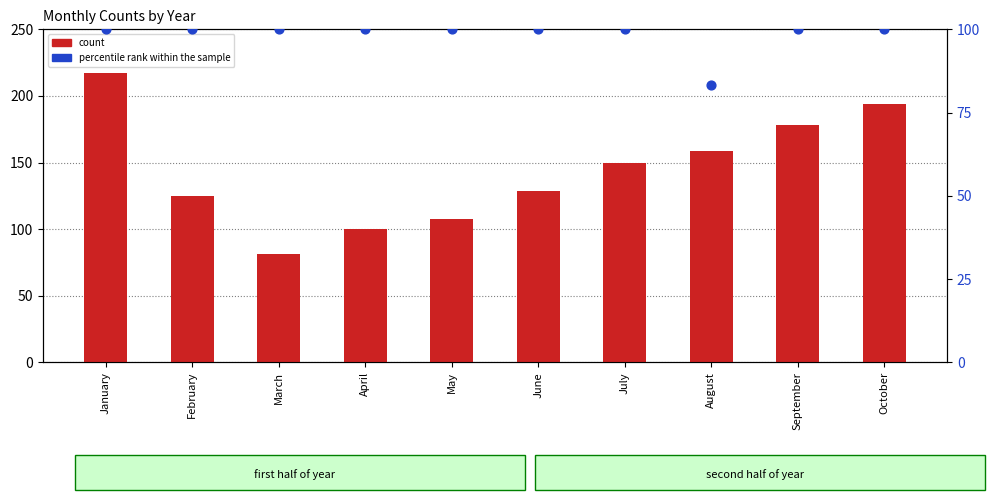

Which series has the widest spread of Y values?

count